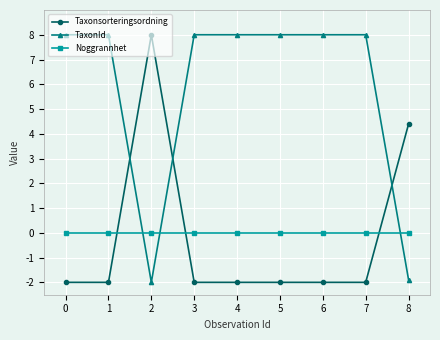

Which series has the largest total across all categories?

TaxonId